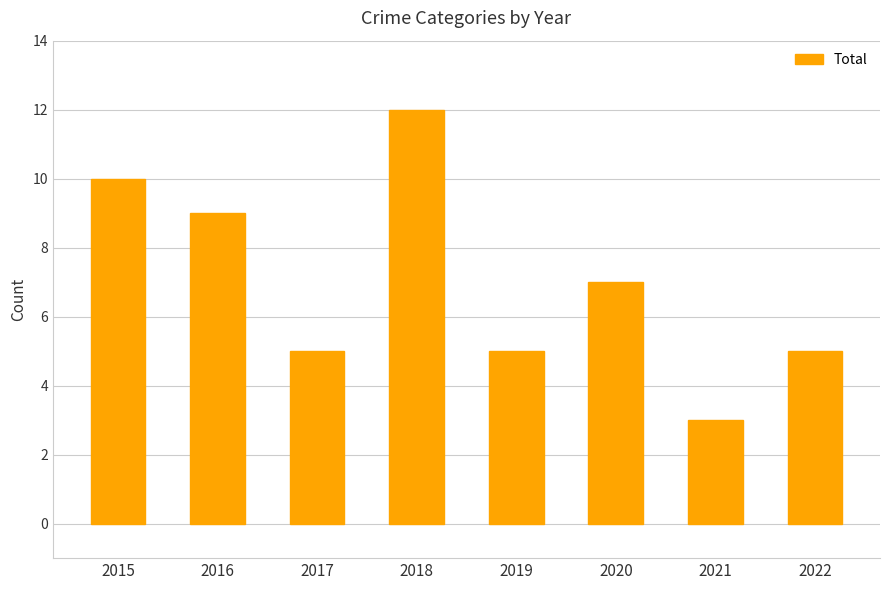

True or false: the data shows 3 at 2021.

True